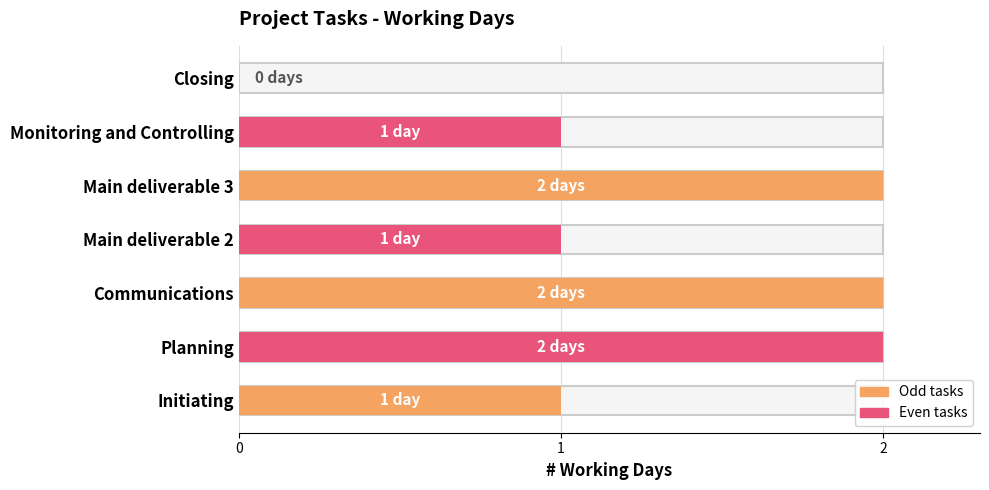

How many positive values are there?

6